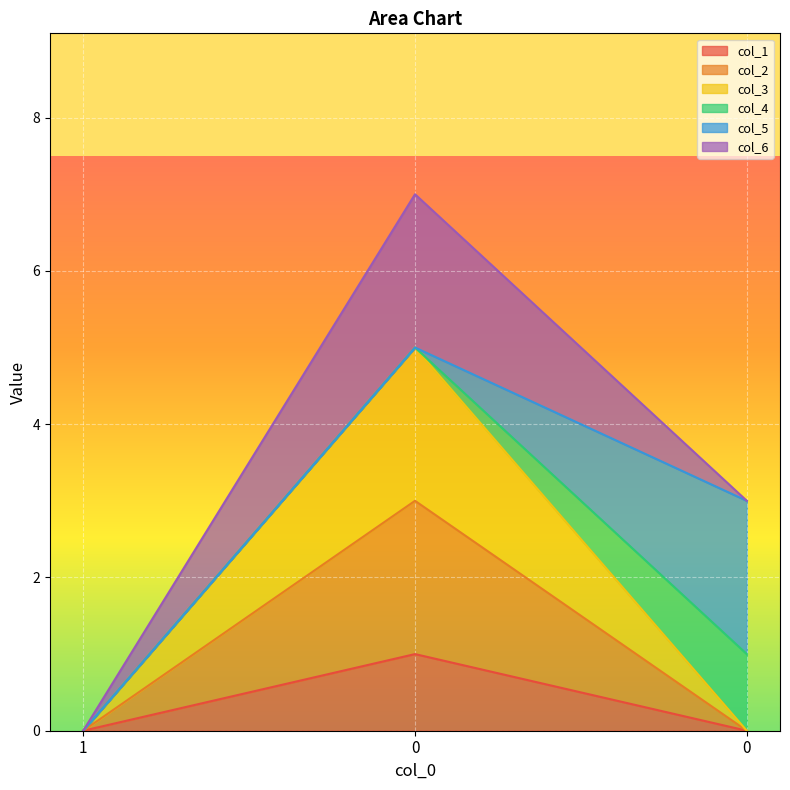

What is the sum of the col_2 values at 0 and 1?

3